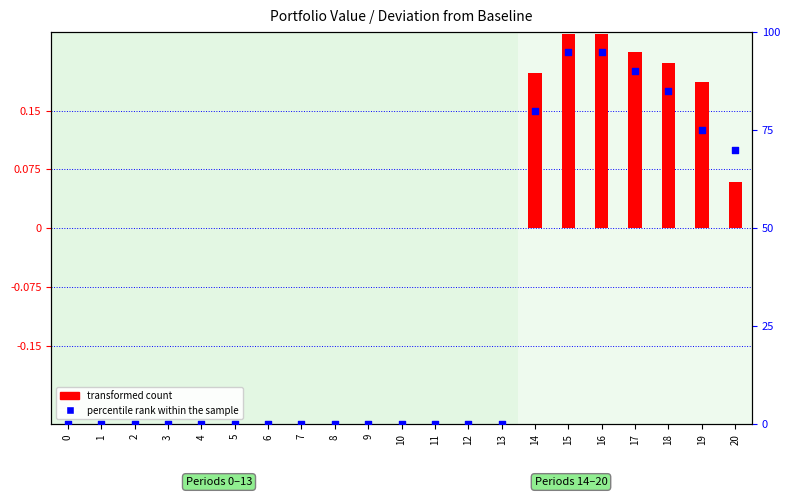

At how many categories does at least one series exceed 525821?

7